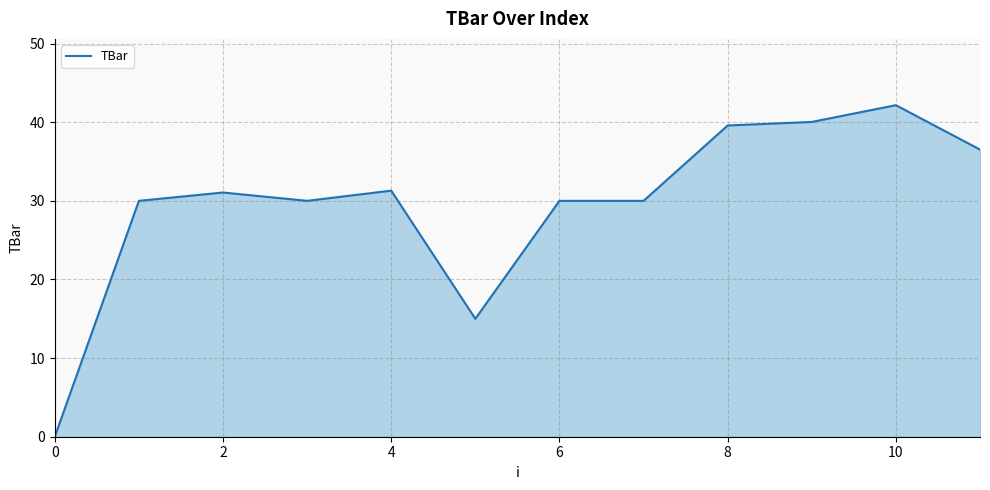

What is the greatest value displayed?

42.2